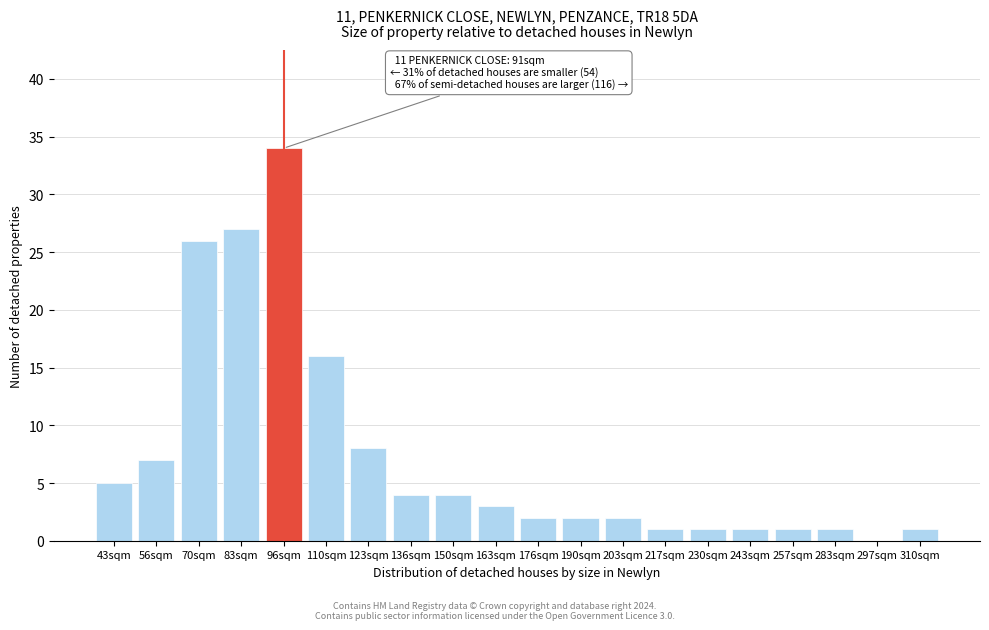

Reading left to right, what are all the values shown in this chart?

43sqm=5	56sqm=7	70sqm=26	83sqm=27	96sqm=34	110sqm=16	123sqm=8	136sqm=4	150sqm=4	163sqm=3	176sqm=2	190sqm=2	203sqm=2	217sqm=1	230sqm=1	243sqm=1	257sqm=1	283sqm=1	297sqm=0	310sqm=1